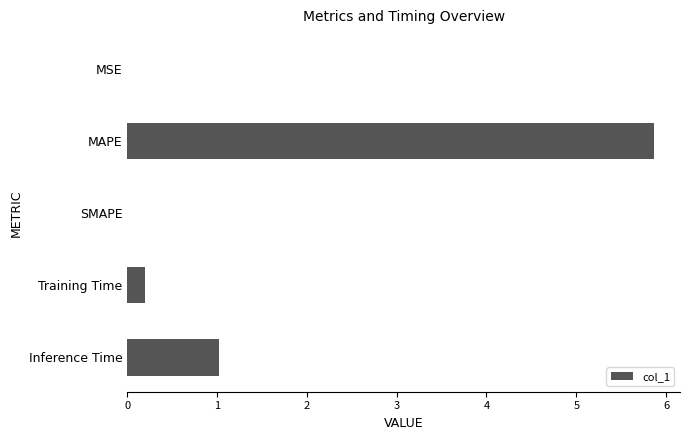

What is the average value?

1.4